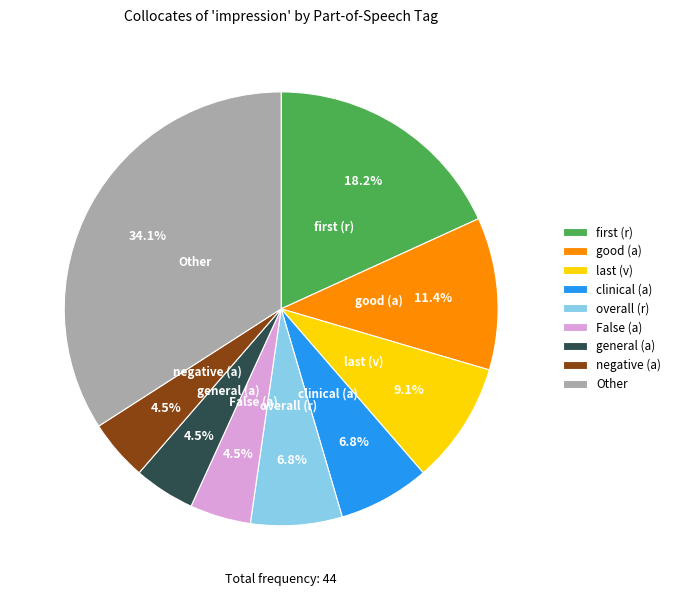

Combined, do negative (a) and good (a) account for over 50%?

No